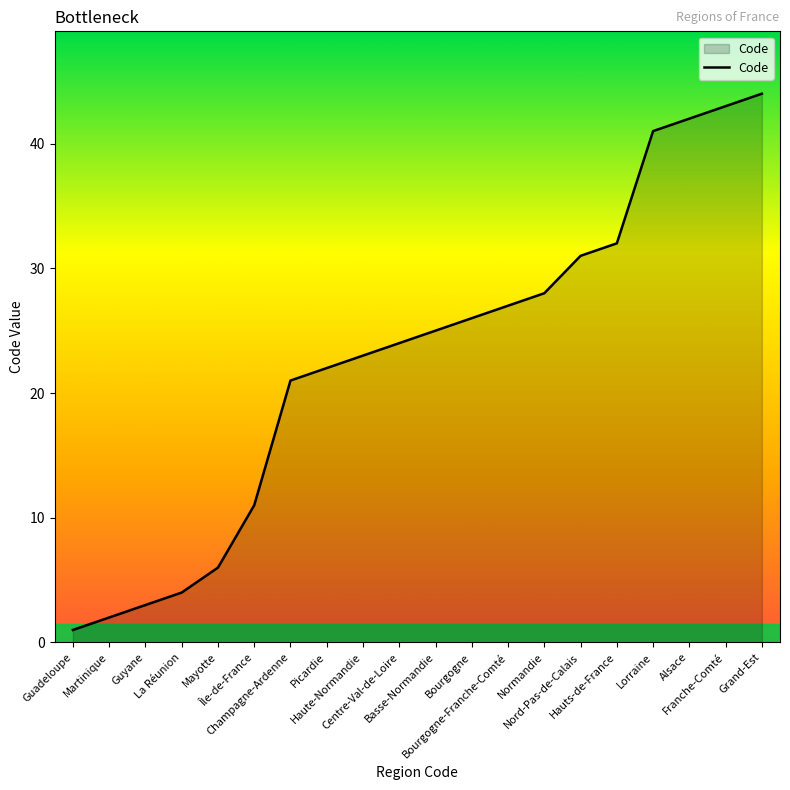

Reading left to right, list all the values displayed in this chart.

Guadeloupe=1	Martinique=2	Guyane=3	La Réunion=4	Mayotte=6	Île-de-France=11	Champagne-Ardenne=21	Picardie=22	Haute-Normandie=23	Centre-Val-de-Loire=24	Basse-Normandie=25	Bourgogne=26	Bourgogne-Franche-Comté=27	Normandie=28	Nord-Pas-de-Calais=31	Hauts-de-France=32	Lorraine=41	Alsace=42	Franche-Comté=43	Grand-Est=44